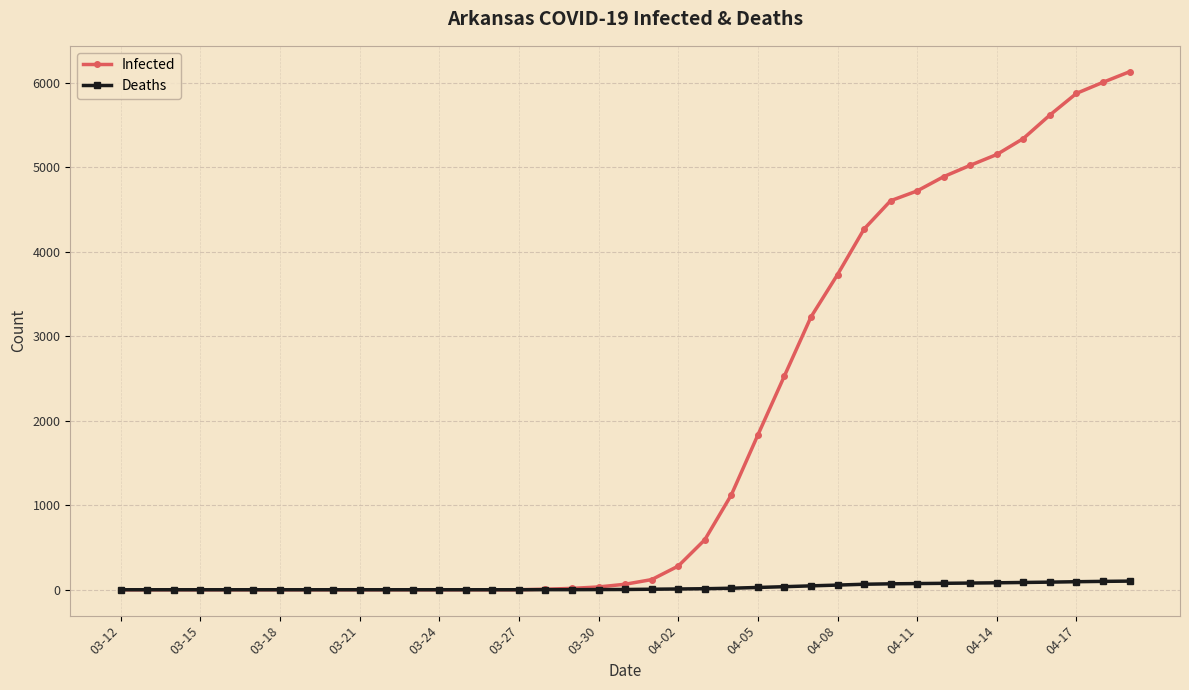

Which series has the largest range (max minus min)?

Infected